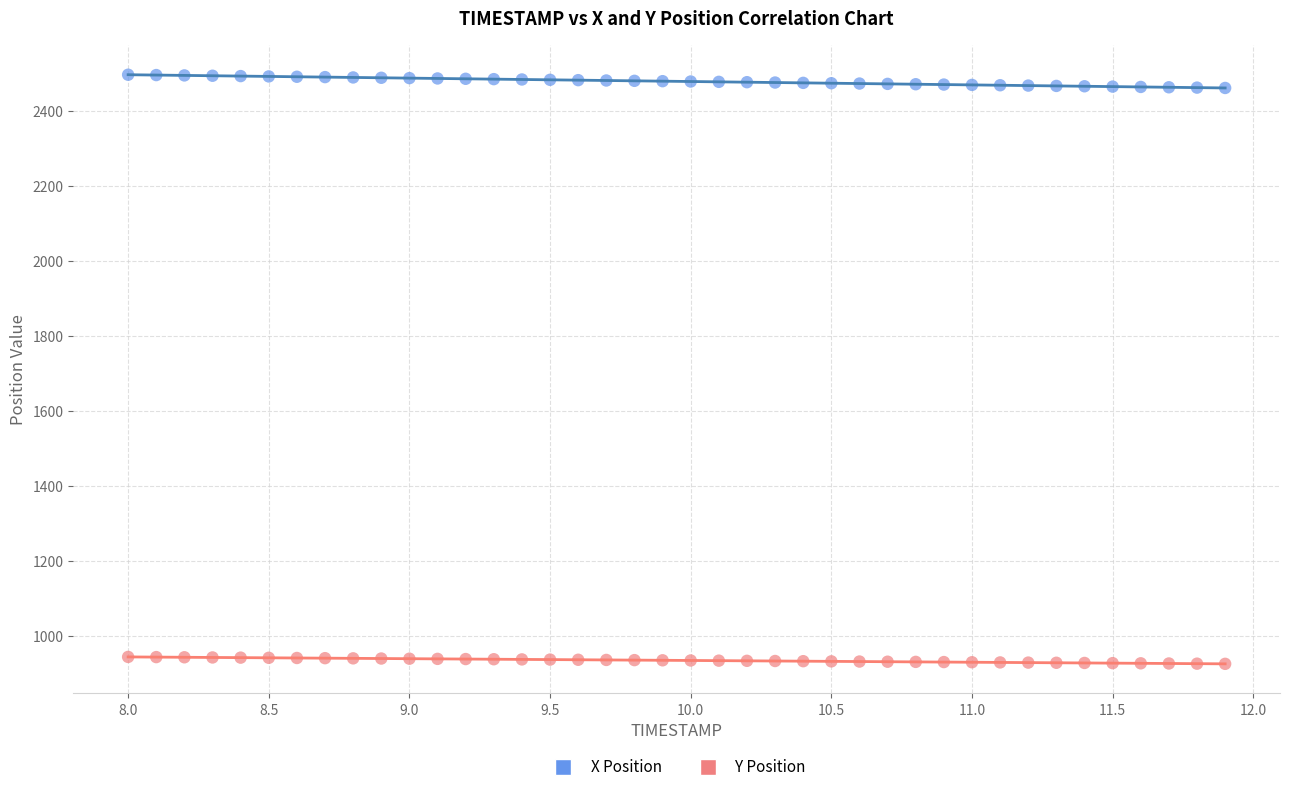

Across all data points, what is the range of X values (max minus min)?

3.9